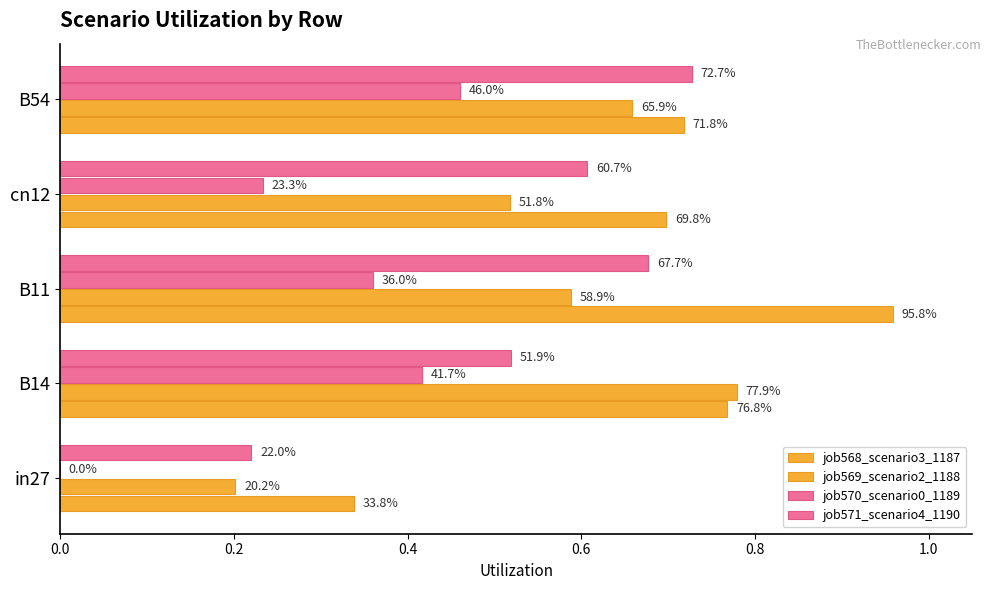

Rank the series by their maximum value, from highest to lowest.

job568_scenario3_1187, job569_scenario2_1188, job571_scenario4_1190, job570_scenario0_1189